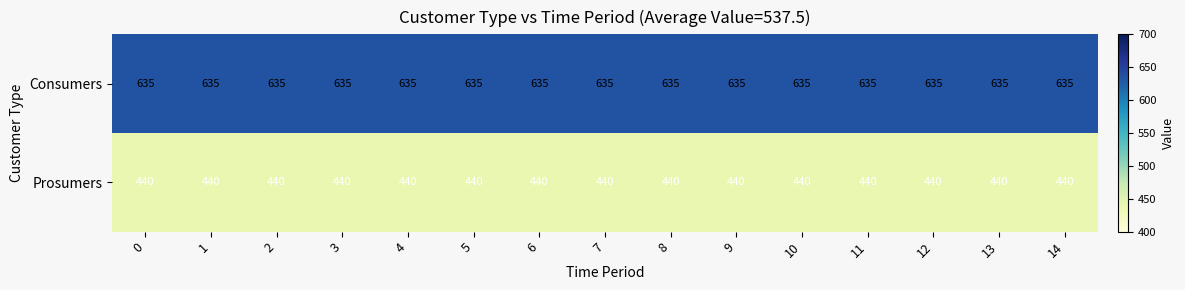

Which series has the largest total across all categories?

Consumers